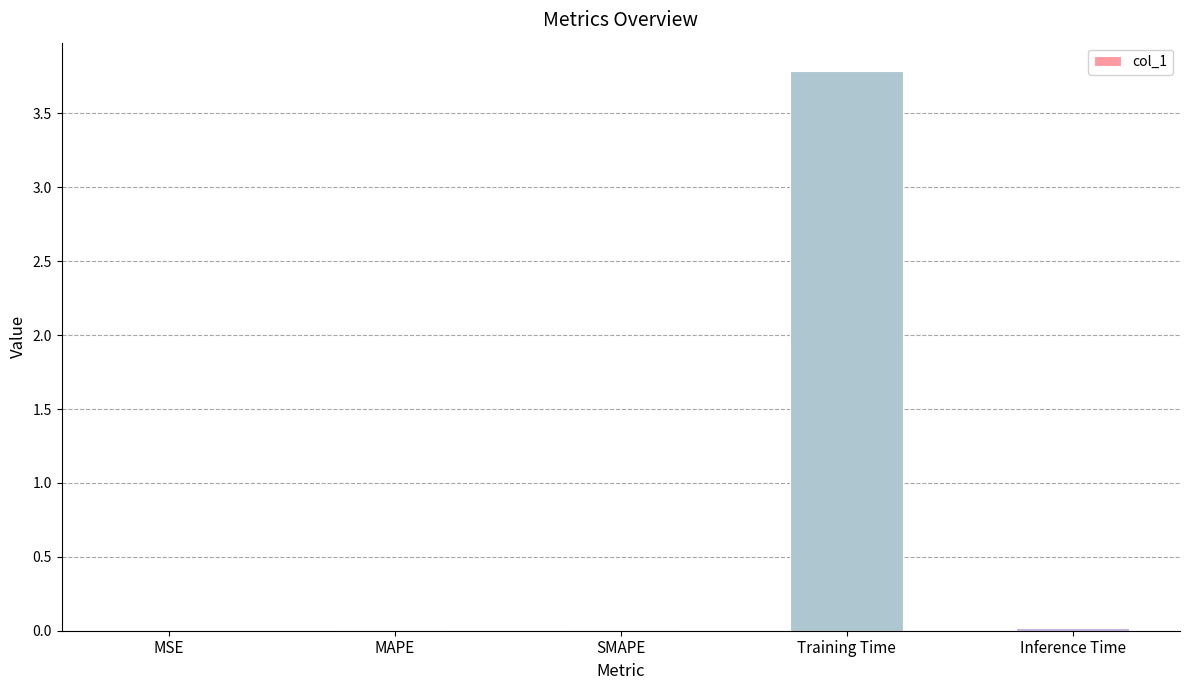

What is the greatest value displayed?

3.8